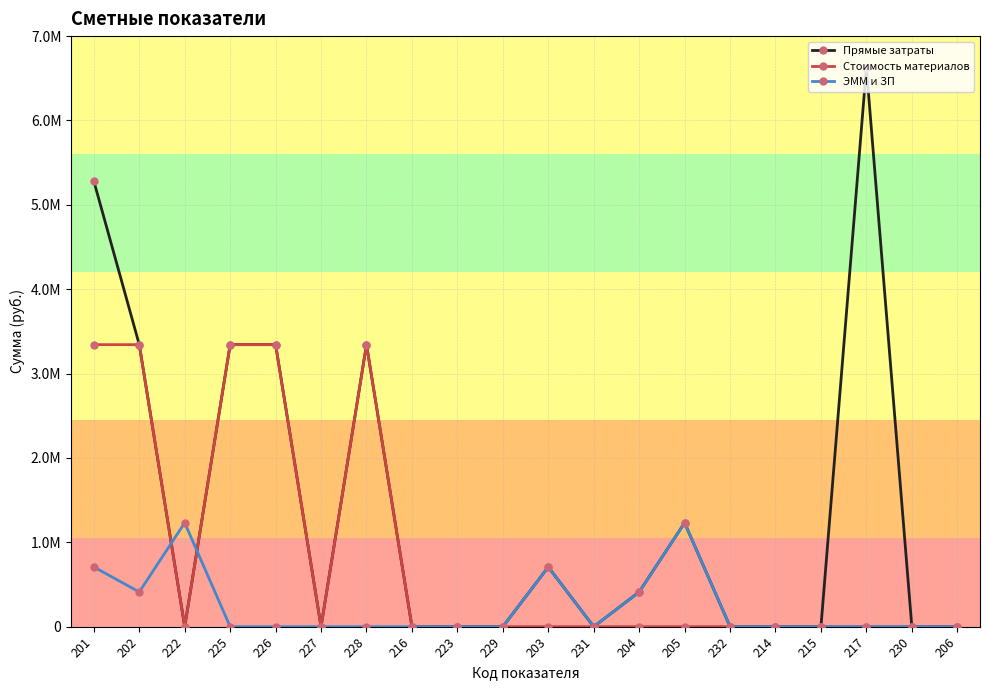

Is this an area chart (filled region under the line)?

No